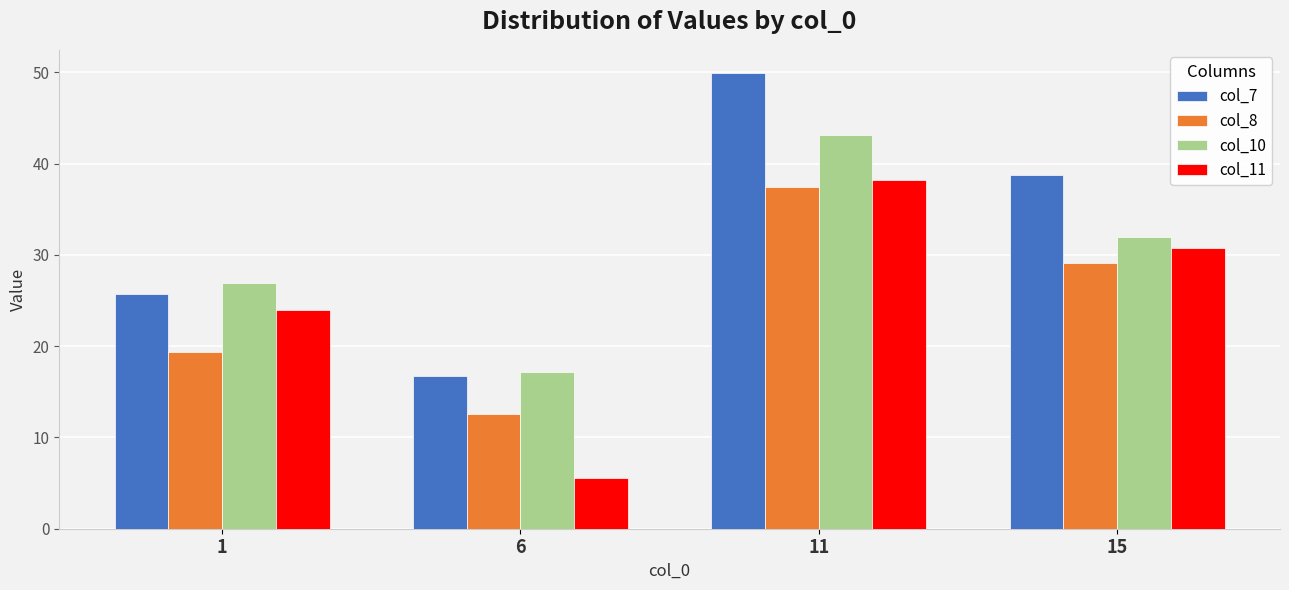

The col_8 series shows 37.5 at 11. True or false?

True